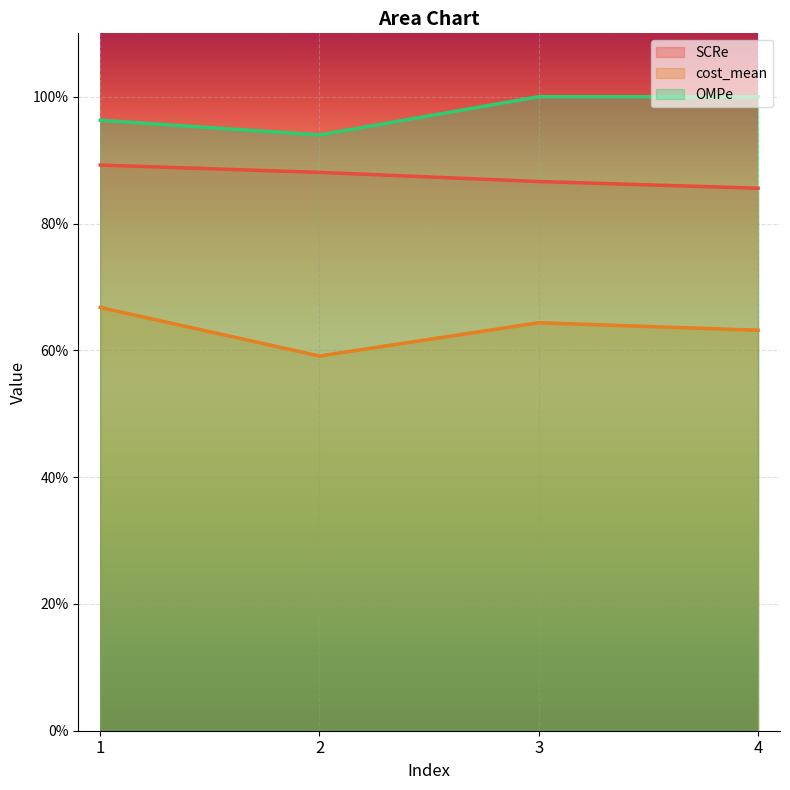

Reading right to left, what are all the values shown in this chart?

SCRe: 4=0.9	3=0.9	2=0.9	1=0.9
cost_mean: 4=0.6	3=0.6	2=0.6	1=0.7
OMPe: 4=1.0	3=1.0	2=0.9	1=1.0